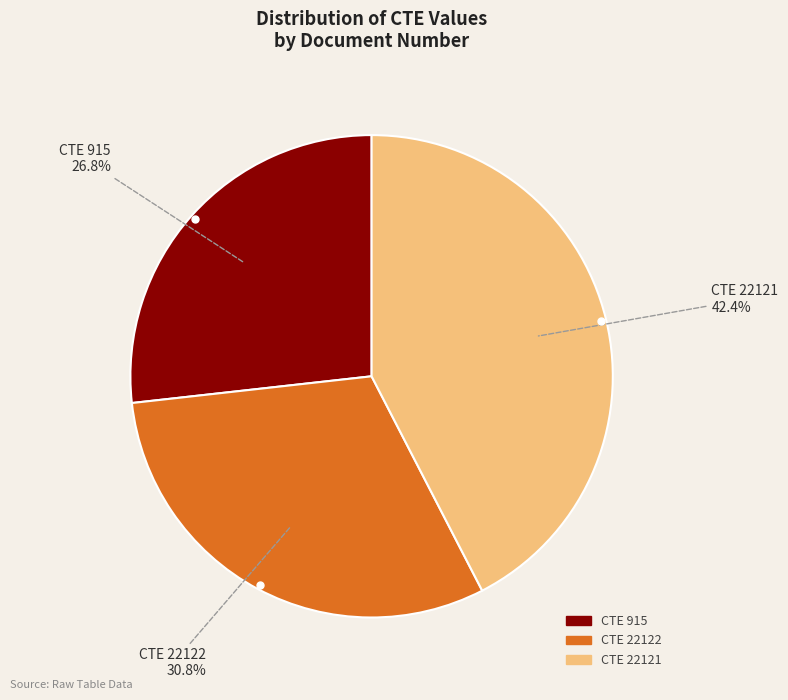

Is there a majority slice in this chart?

No